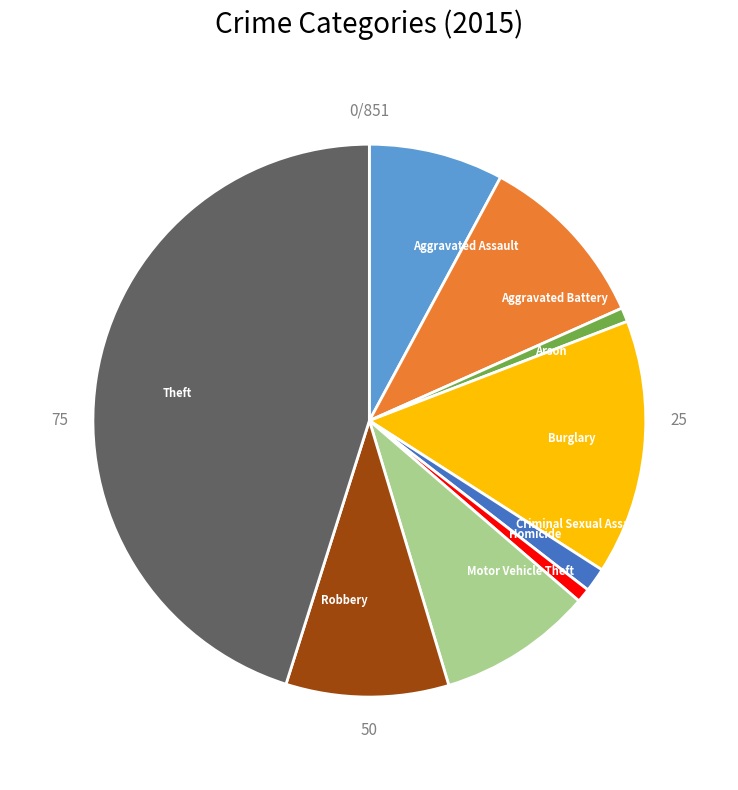

Which has a higher value, Arson or Burglary?

Burglary